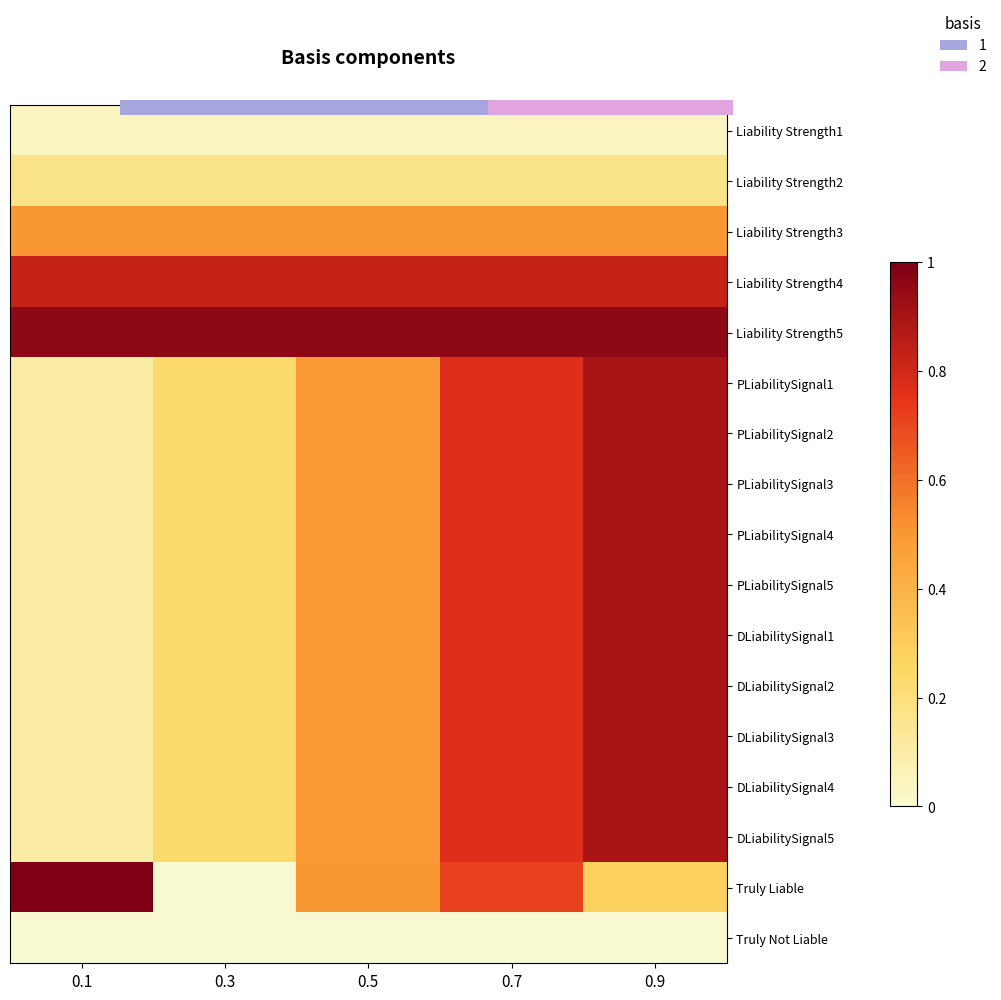

At 0.3, list the series in order from smallest to largest.

Truly Liable, Truly Not Liable, Liability Strength1, Liability Strength2, DLiabilitySignal1, DLiabilitySignal2, DLiabilitySignal3, DLiabilitySignal4, DLiabilitySignal5, PLiabilitySignal1, PLiabilitySignal2, PLiabilitySignal3, PLiabilitySignal4, PLiabilitySignal5, Liability Strength3, Liability Strength4, Liability Strength5